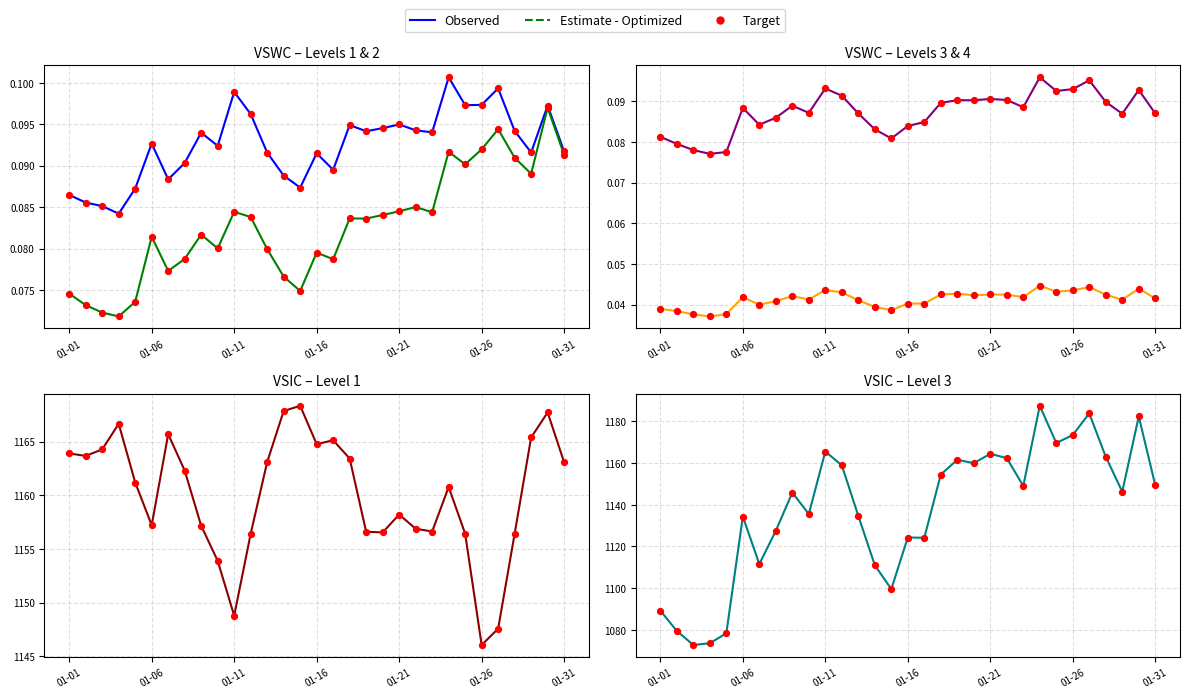

At how many categories does at least one series exceed 406?

31